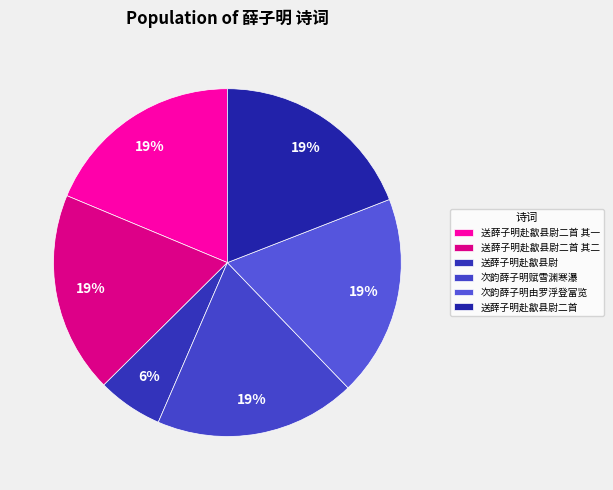

How many slices are in this pie chart?

6